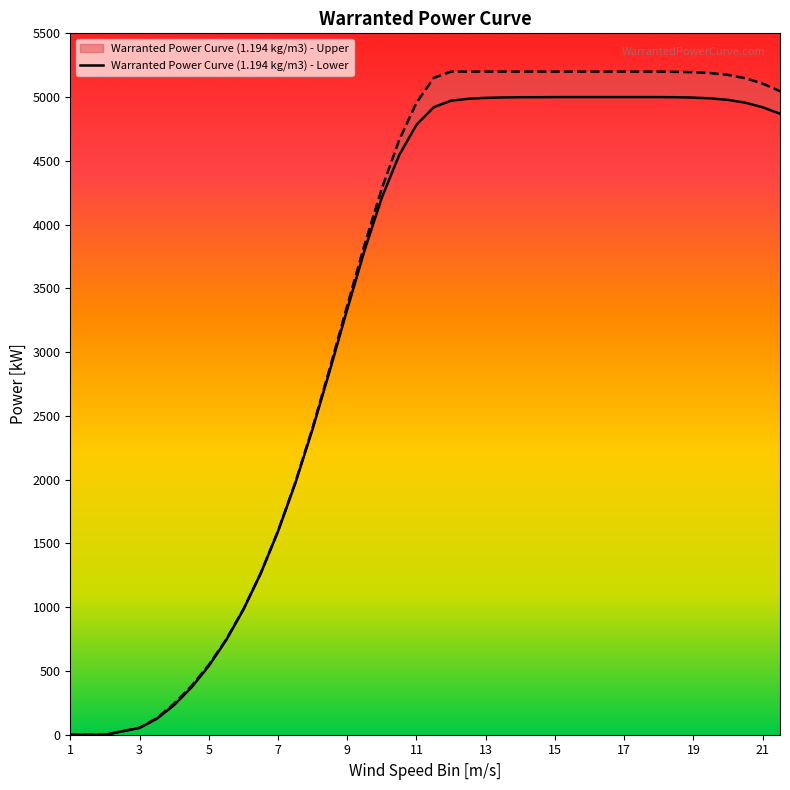

Where does the Warranted Power Curve (1.194 kg/m3) - Lower series first go above 4920?

11.5